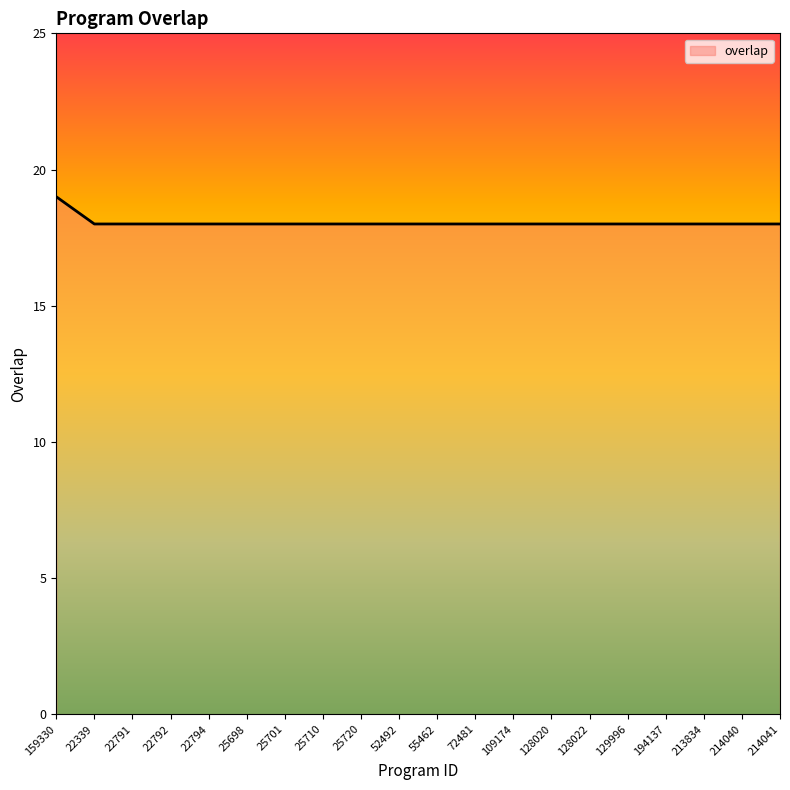

What value does the data have at 22792?

18